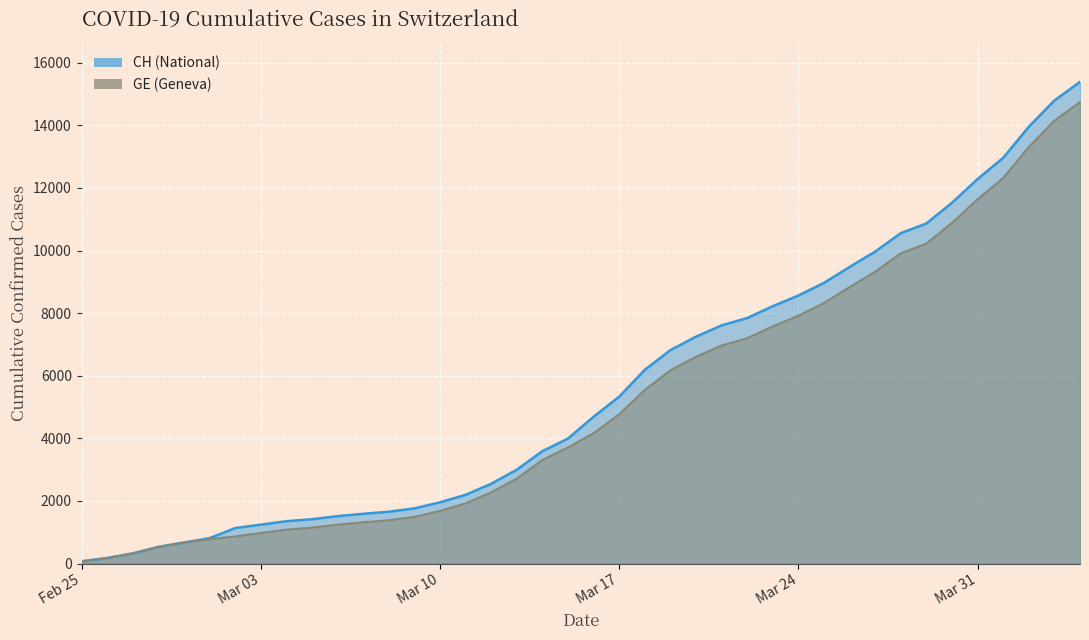

Reading left to right, list all the values displayed in this chart.

CH: 72	177	325	532	673	810	1133	1243	1352	1416	1514	1589	1656	1762	1955	2195	2548	2998	3590	3993	4691	5330	6190	6818	7249	7610	7844	8223	8563	8969	9476	9968	10557	10866	11528	12286	12964	13956	14796	15389
GE: 72	177	325	532	673	780	868	977	1084	1148	1243	1318	1385	1491	1684	1924	2277	2717	3309	3712	4164	4773	5548	6176	6607	6968	7202	7581	7921	8327	8834	9326	9915	10224	10886	11644	12322	13314	14154	14747